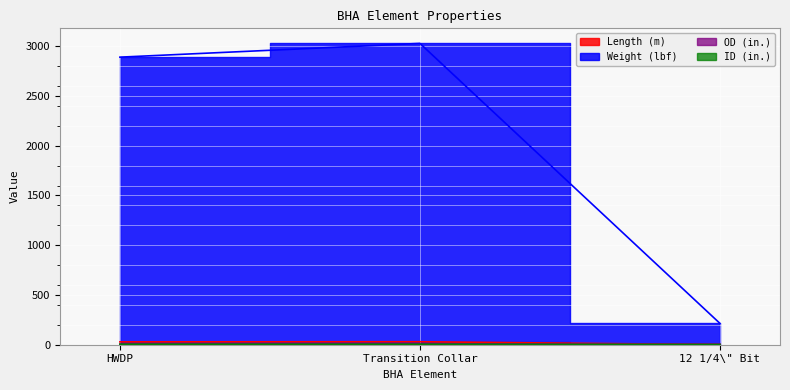

What is the difference between the maximum and second lowest values in the Weight (lbf) series?

138.2